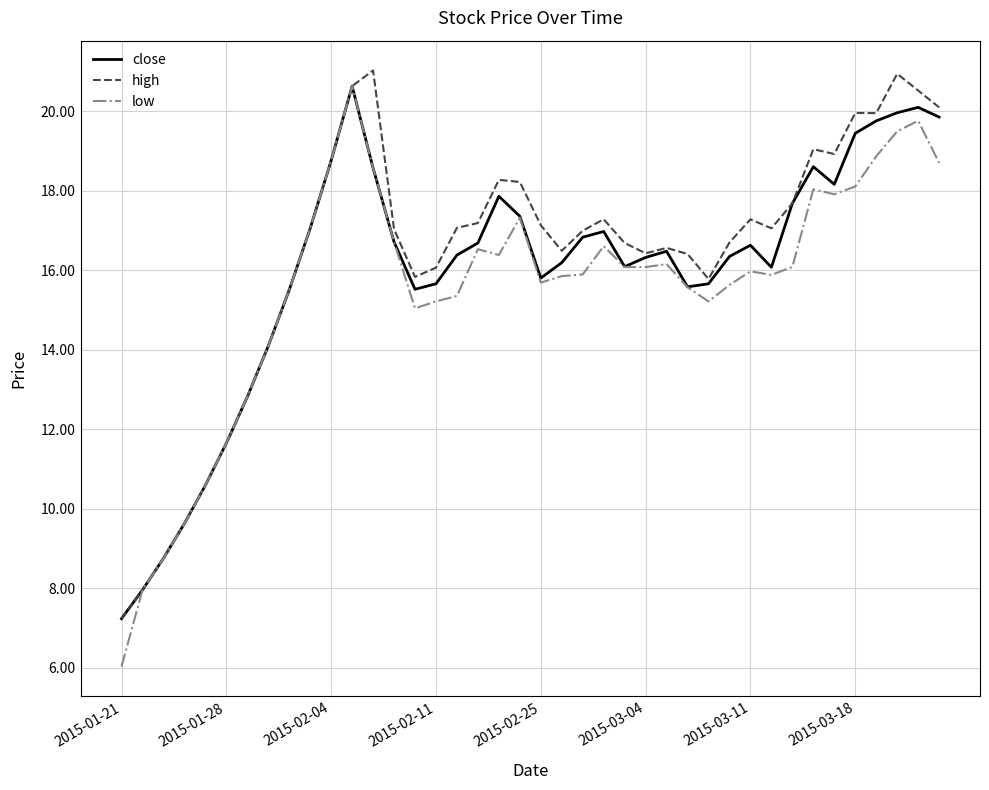

What is the lowest value of the high series?

7.2